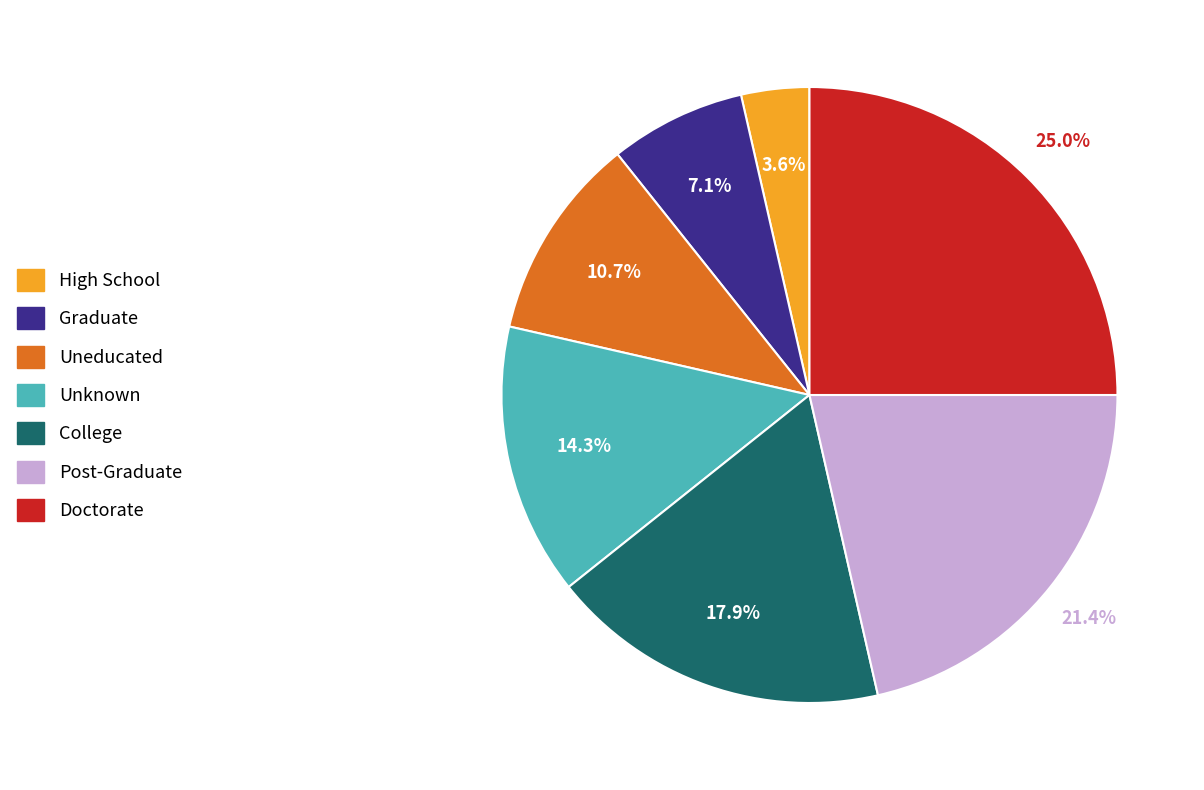

To the nearest percent, what is the difference between the College and Unknown slice percentages?

4%